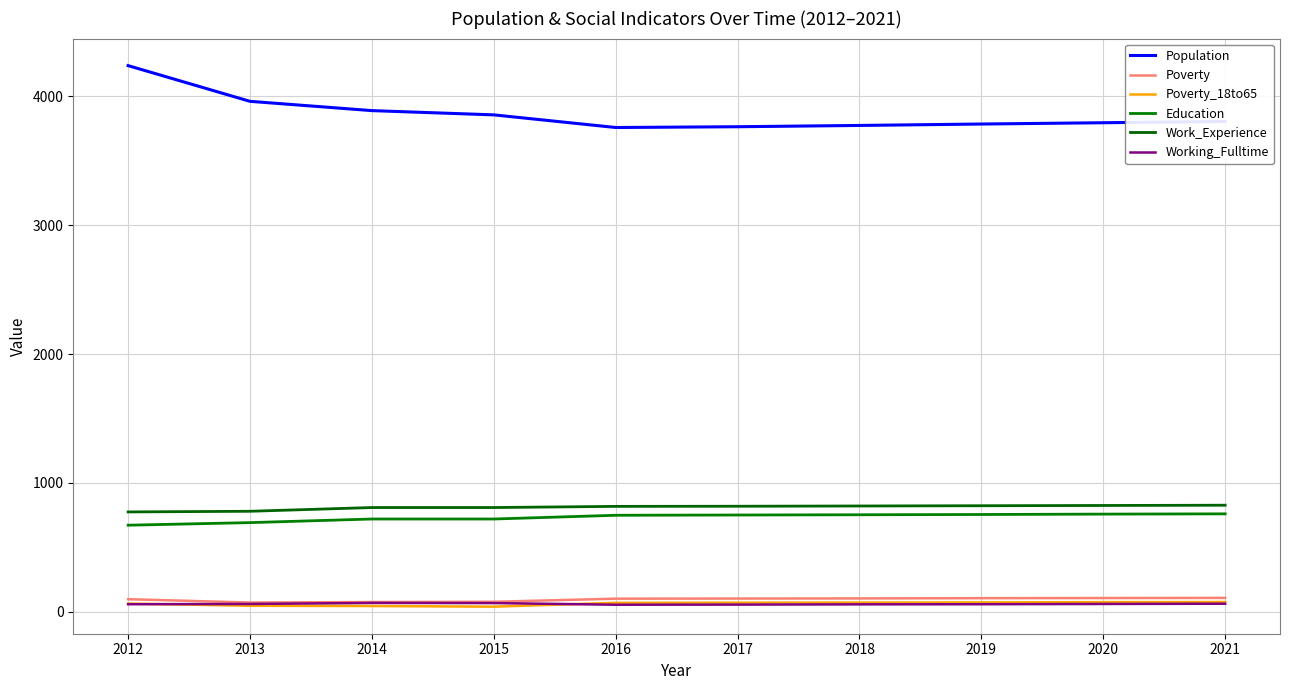

What is the difference between the Population values at 2021 and 2015?

51